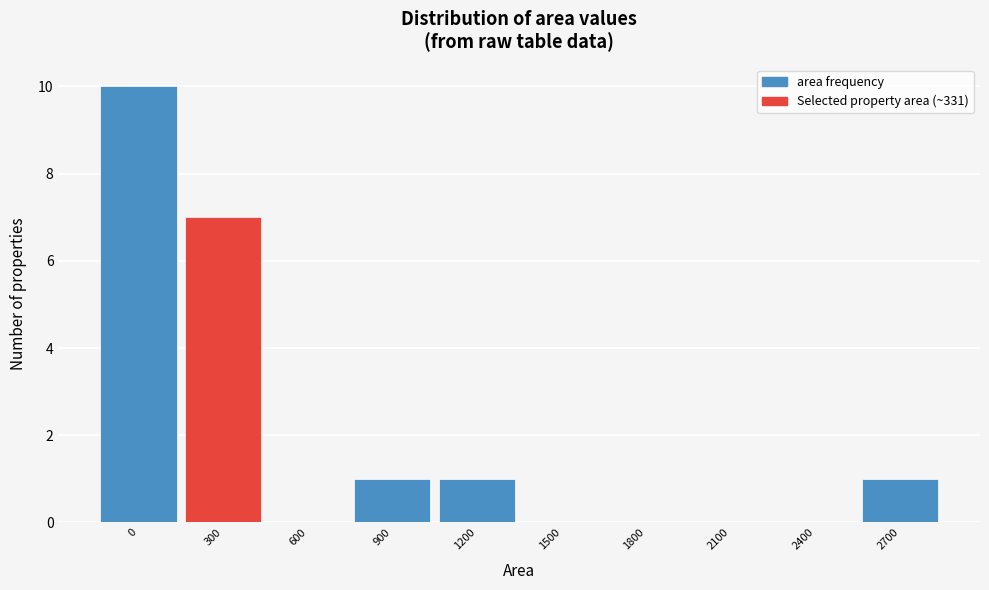

Reading right to left, transcribe all the data shown in this chart.

2700=1	2400=0	2100=0	1800=0	1500=0	1200=1	900=1	600=0	300=7	0=10